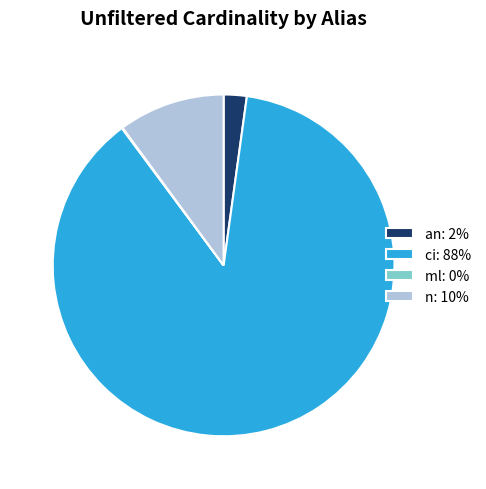

Is there any slice that represents more than half of the pie?

Yes